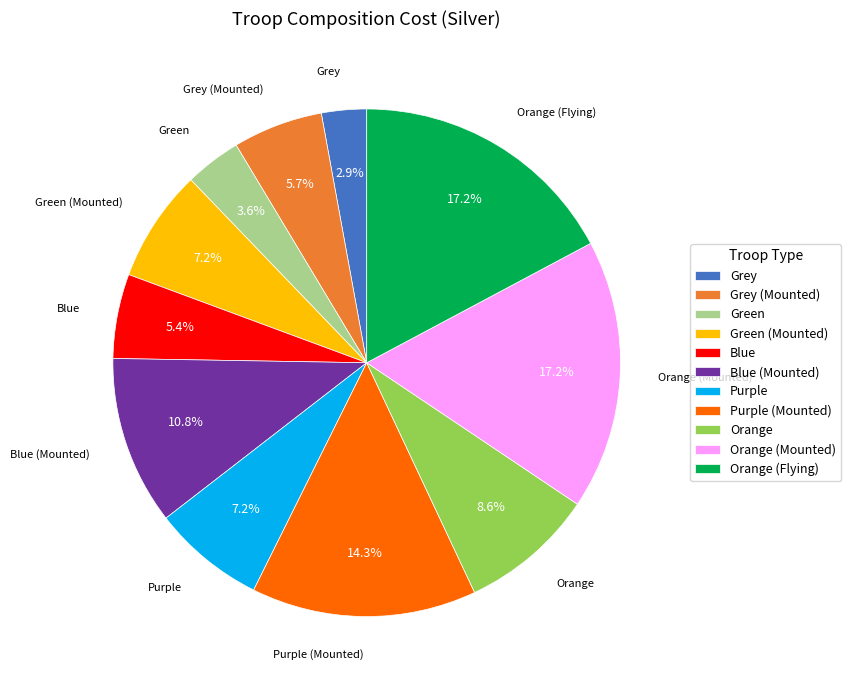

To the nearest percent, what is the combined percentage of Orange (Mounted) and Blue?

23%